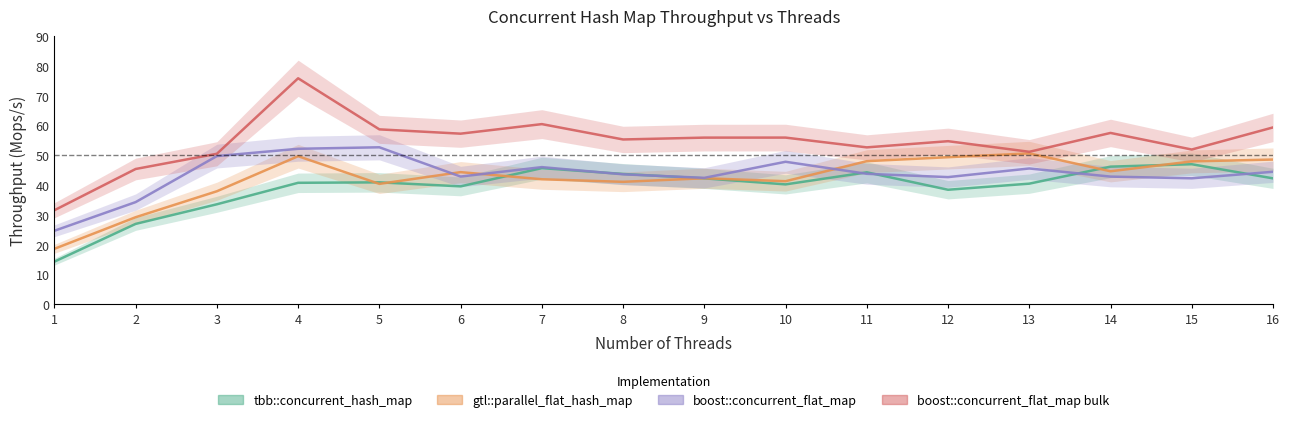

What is the total value across all series at 15?

189.3